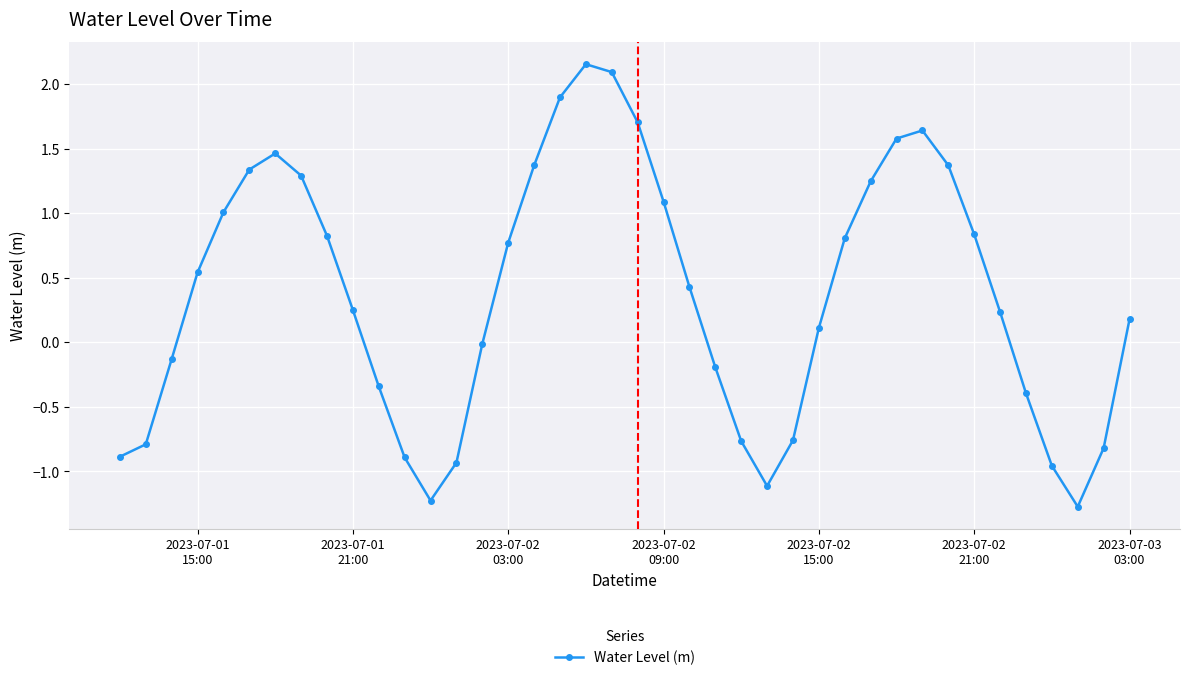

What is the value of the 3rd point from the left?

-0.1